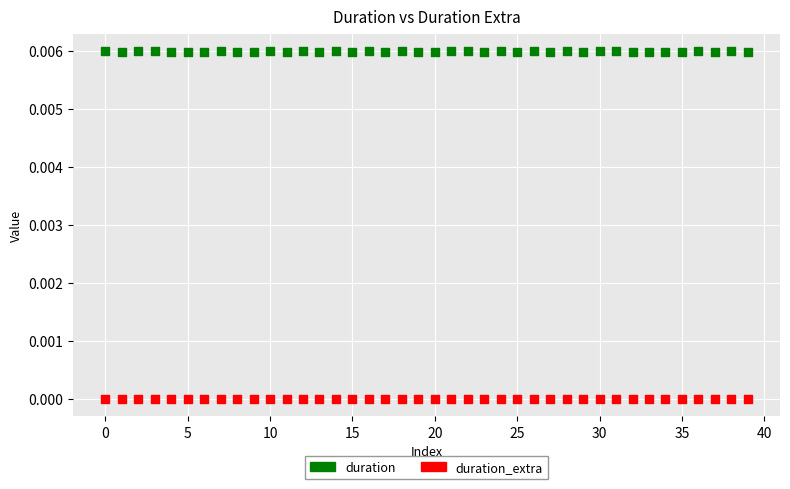

Which series contains the lowest Y value?

duration_extra